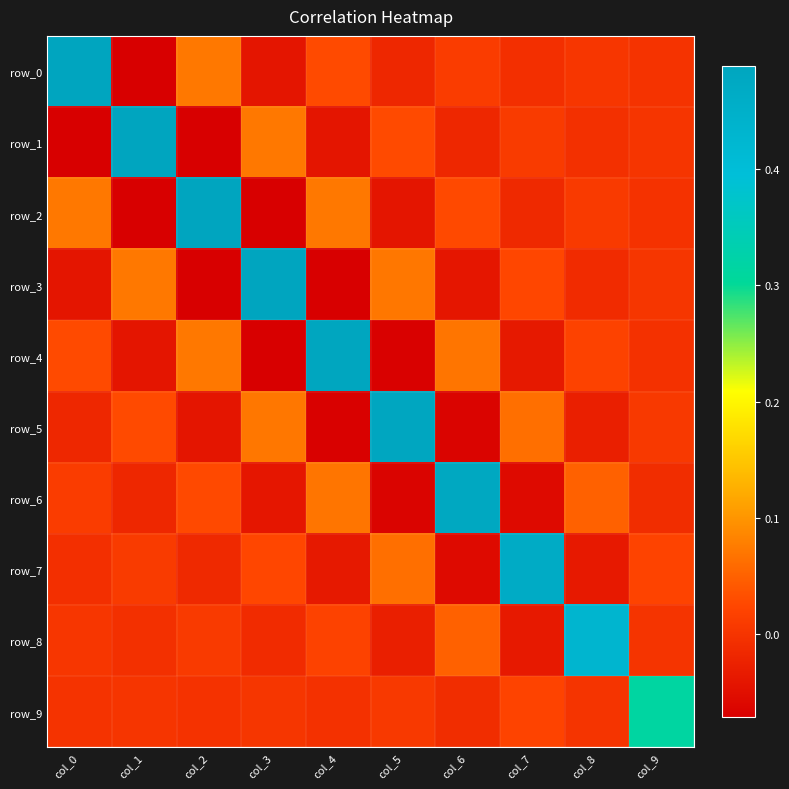

Which series changed the most between col_1 and col_9?

row_1